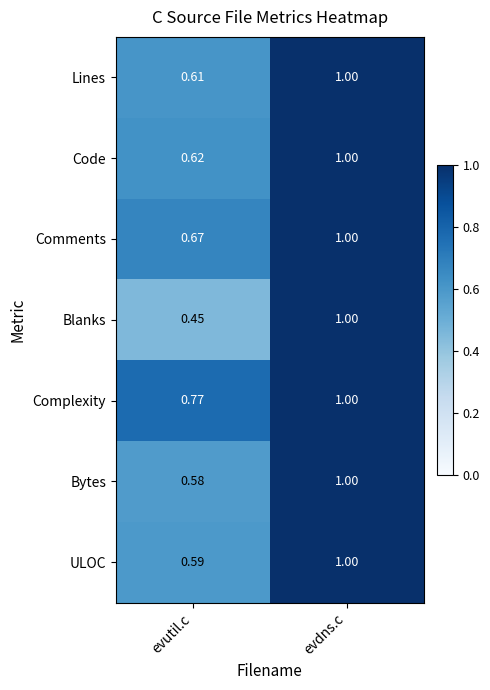

Which series changed the most between evutil.c and evdns.c?

Blanks